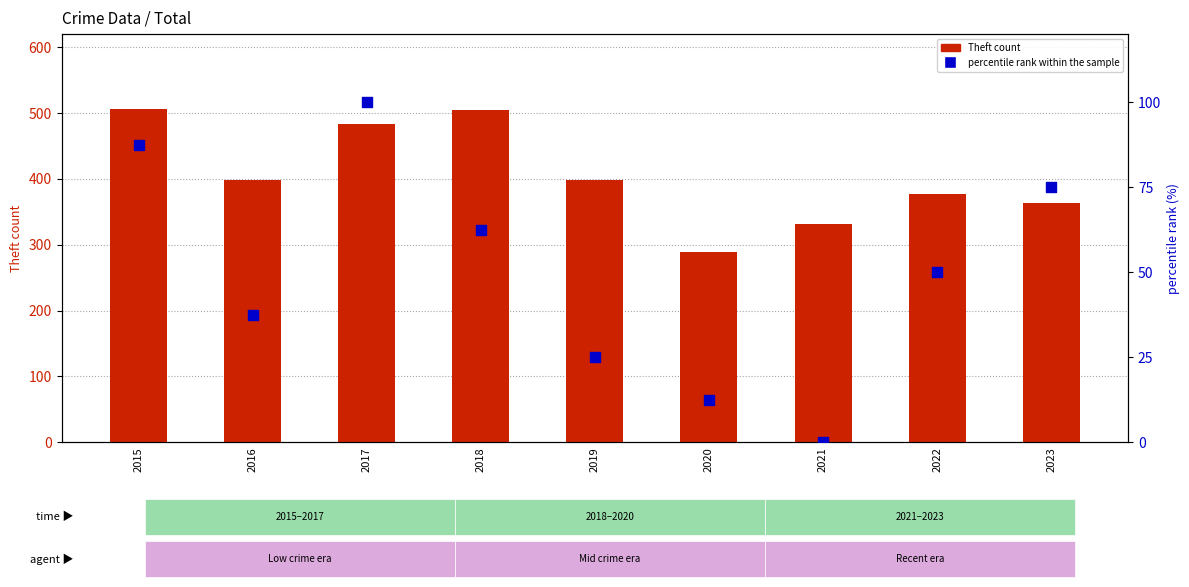

Which series has the widest spread of Y values?

Theft count